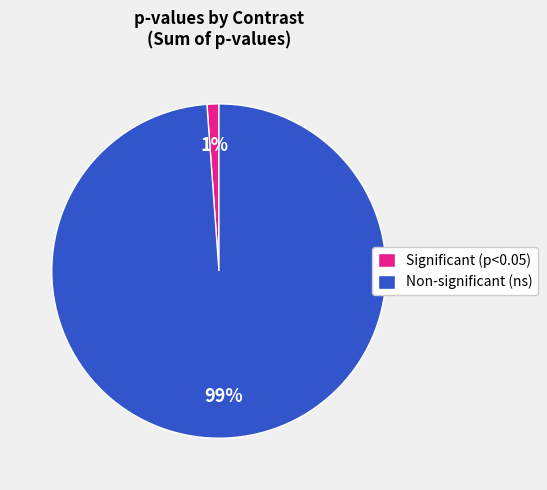

Which slice is the smallest?

Significant (p<0.05)